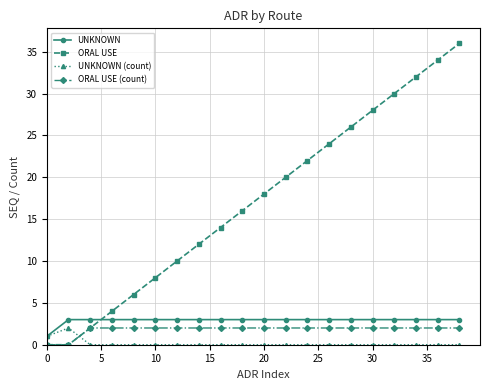

How many intersections are there between ORAL USE and UNKNOWN?

1